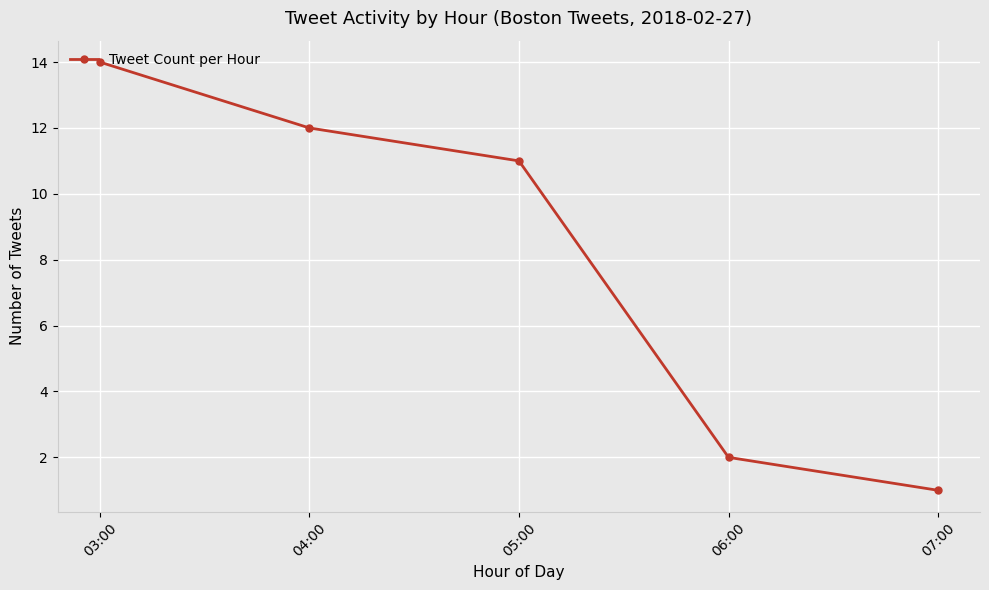

Reading left to right, what are all the values shown in this chart?

03:00=14	04:00=12	05:00=11	06:00=2	07:00=1